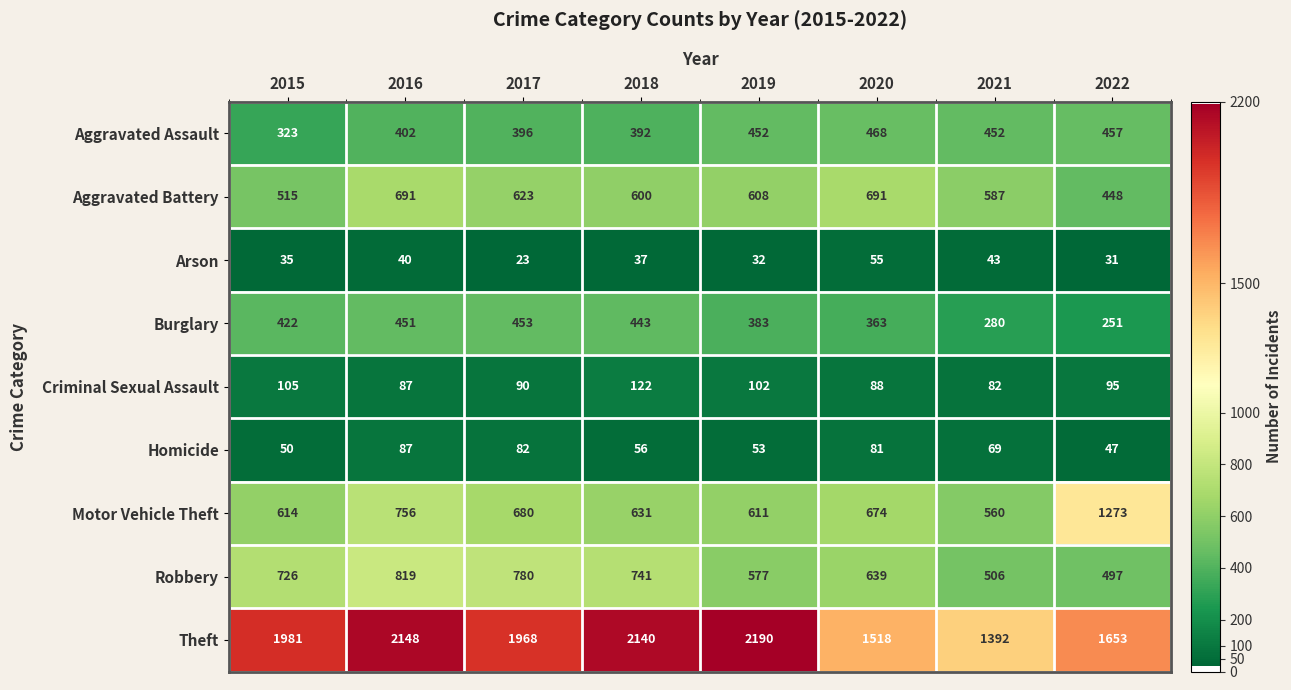

Which series has the widest spread of values?

Theft